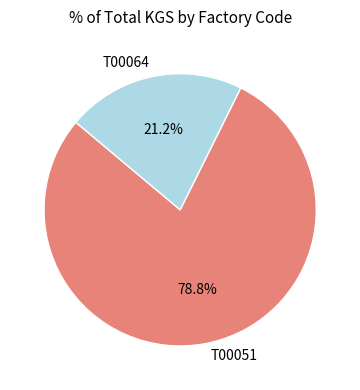

Between T00064 and T00051, which is larger?

T00051